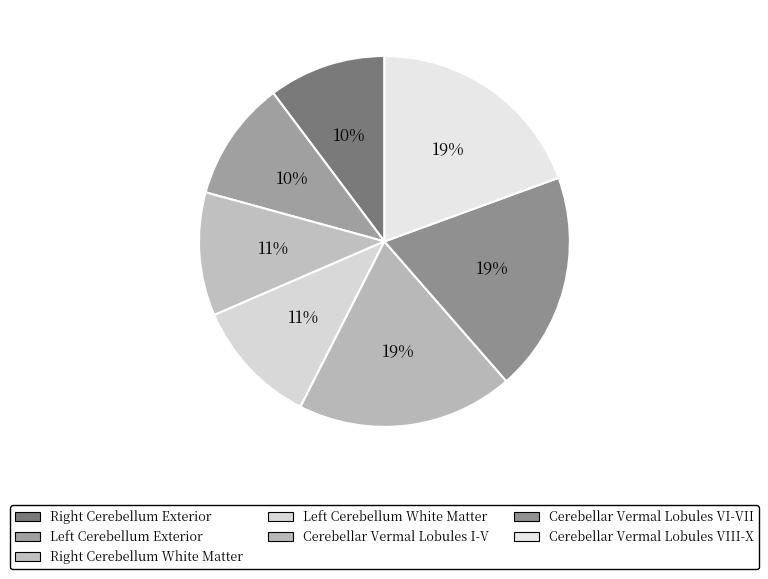

Does Cerebellar Vermal Lobules VI-VII represent more than half of the total?

No